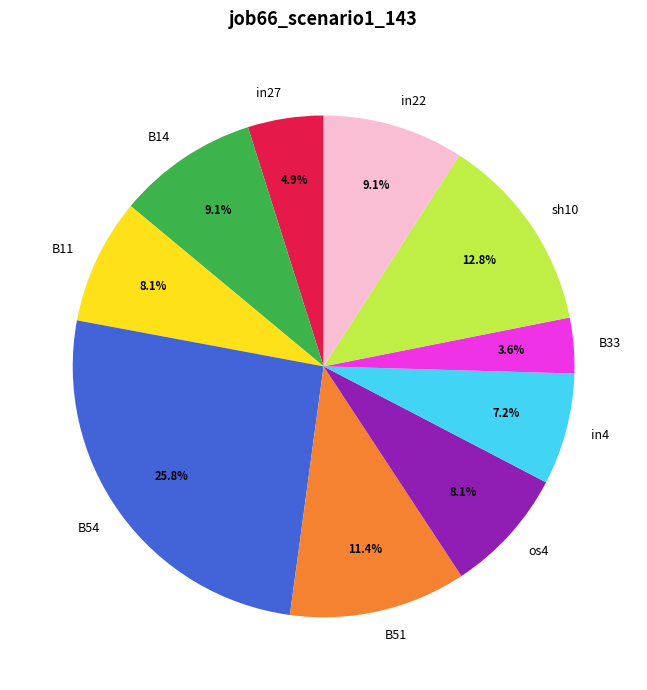

Combined, what portion of the pie is in4 and B14?

16.3%